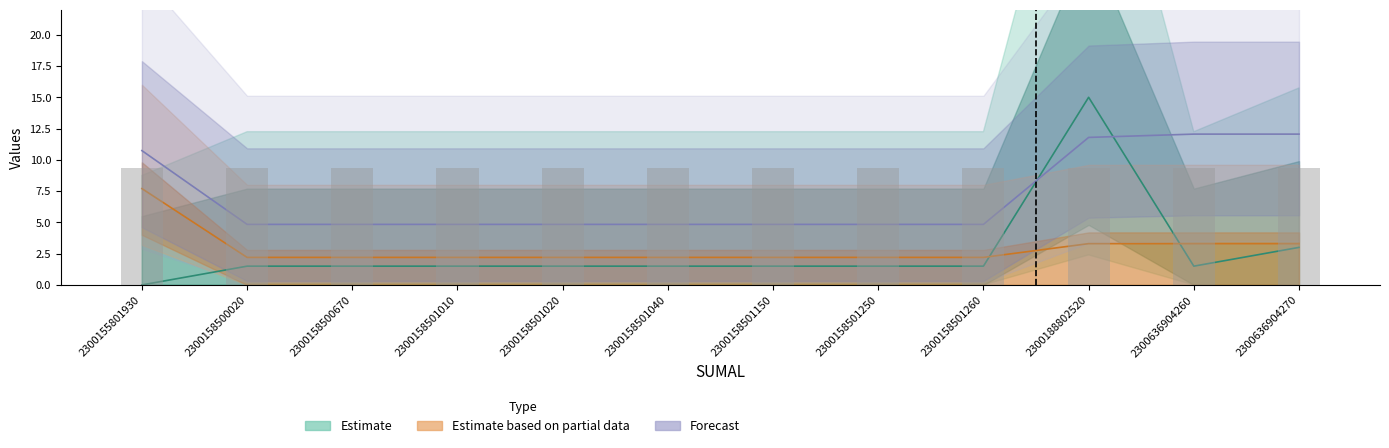

At which label does production_unit first exceed 1?

2300158500020